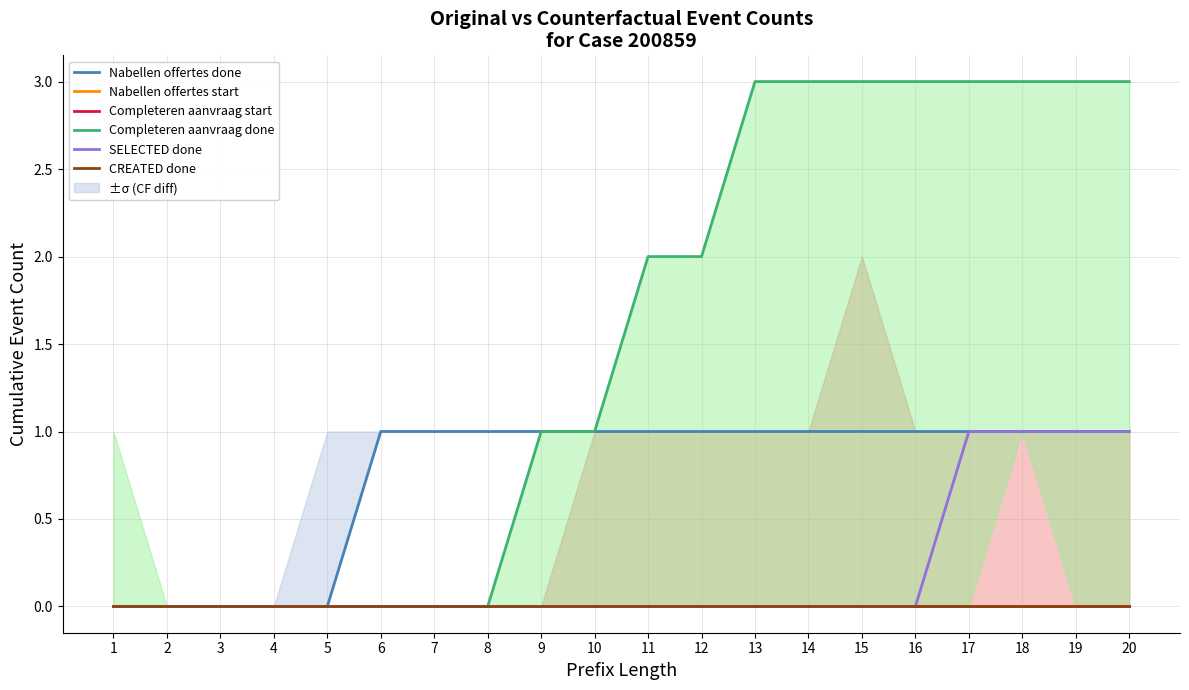

Reading left to right, what are all the values shown in this chart?

W_Nabellen offertes-COMPLETE: 0	0	0	0	0	1	1	1	1	1	1	1	1	1	1	1	1	1	1	1
W_Nabellen offertes-START: 0	0	0	0	0	0	0	0	0	0	0	0	0	0	0	0	0	0	0	0
W_Completeren aanvraag-START: 0	0	0	0	0	0	0	0	0	0	0	0	0	0	0	0	0	0	0	0
W_Completeren aanvraag-COMPLETE: 0	0	0	0	0	0	0	0	1	1	2	2	3	3	3	3	3	3	3	3
O_SELECTED-COMPLETE: 0	0	0	0	0	0	0	0	0	0	0	0	0	0	0	0	1	1	1	1
O_CREATED-COMPLETE: 0	0	0	0	0	0	0	0	0	0	0	0	0	0	0	0	0	0	0	0